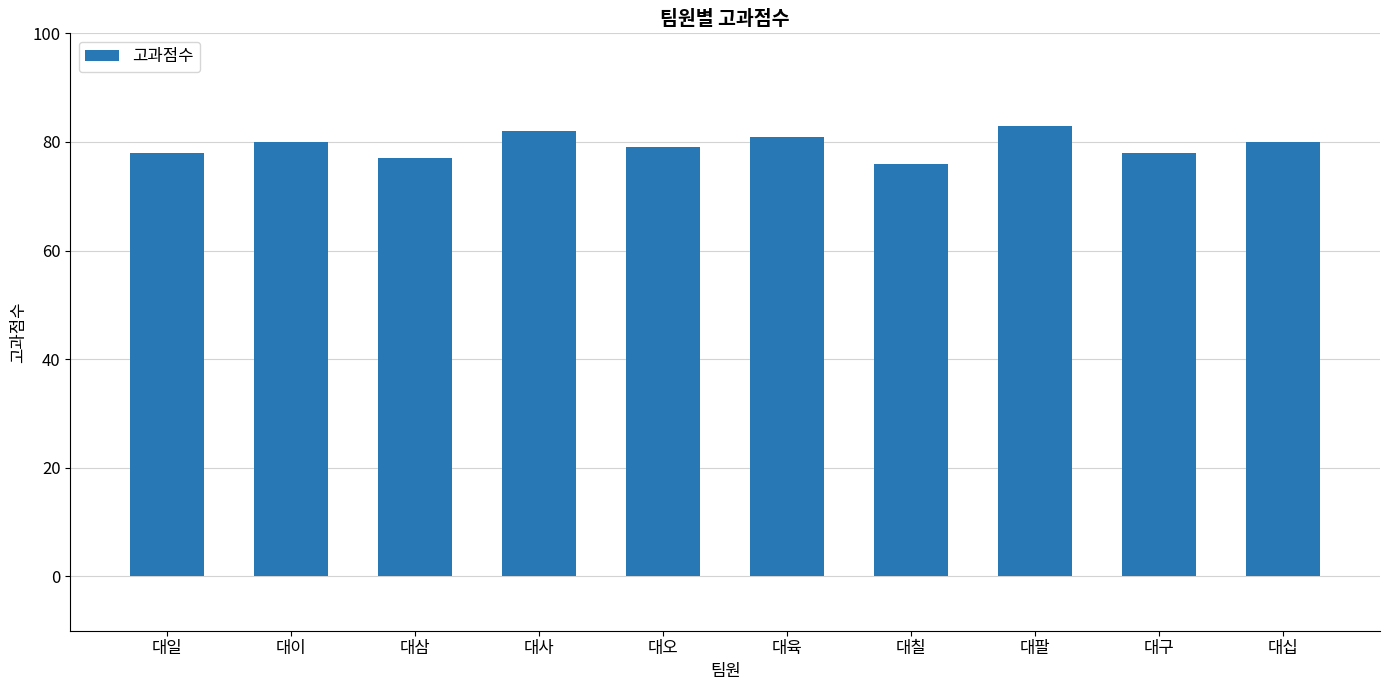

Is it true that the value at 대삼 is 49?

False